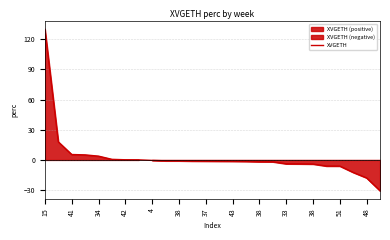

What is the change in value from 15 to 14?

-131.4